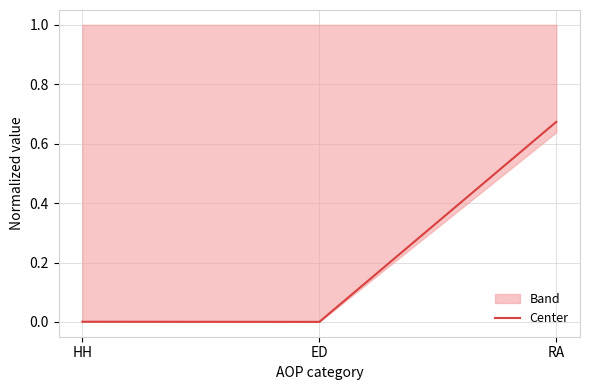

Is it true that the value at RA is 0.7?

True